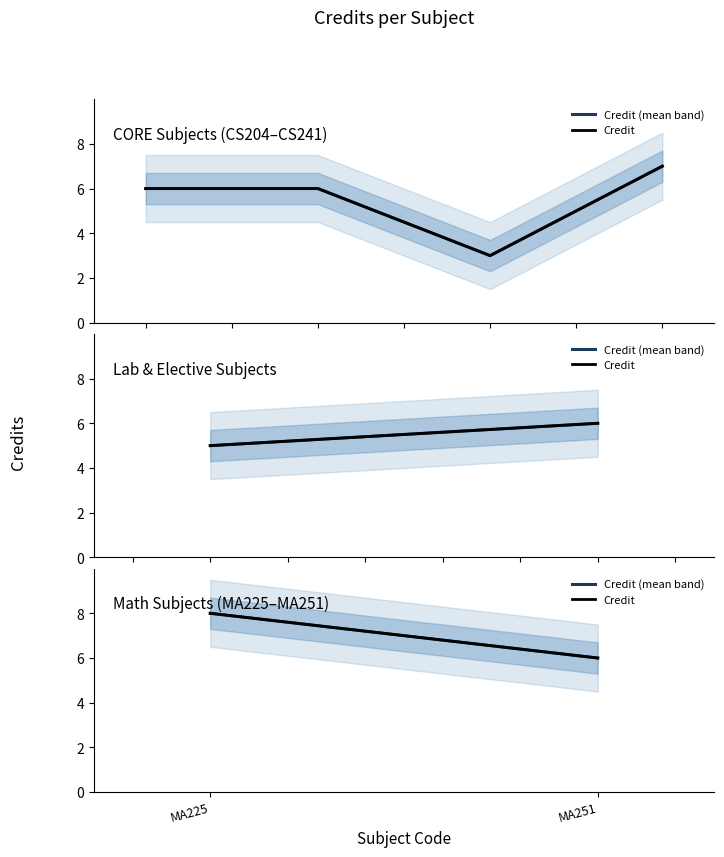

How many data points in Credit (mean band) are less than 8?

1